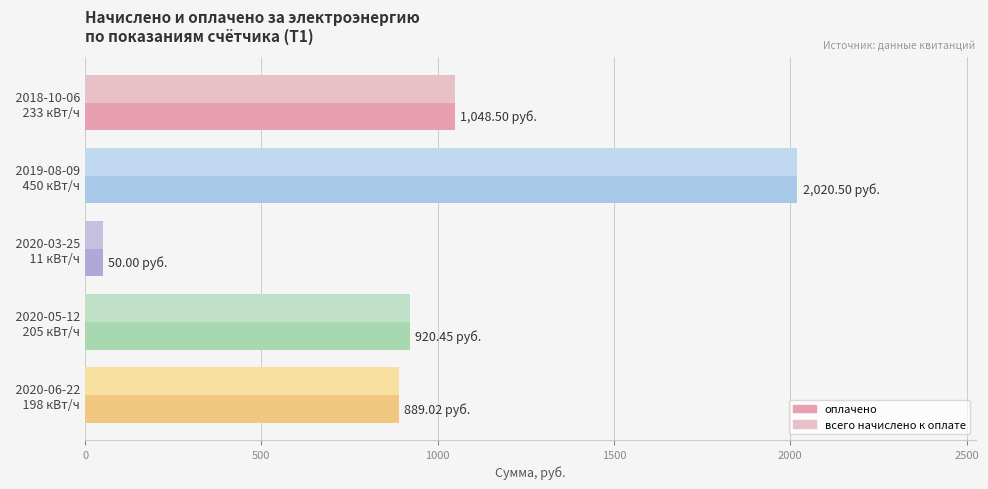

Which series has the largest range (max minus min)?

всего начислено к оплате